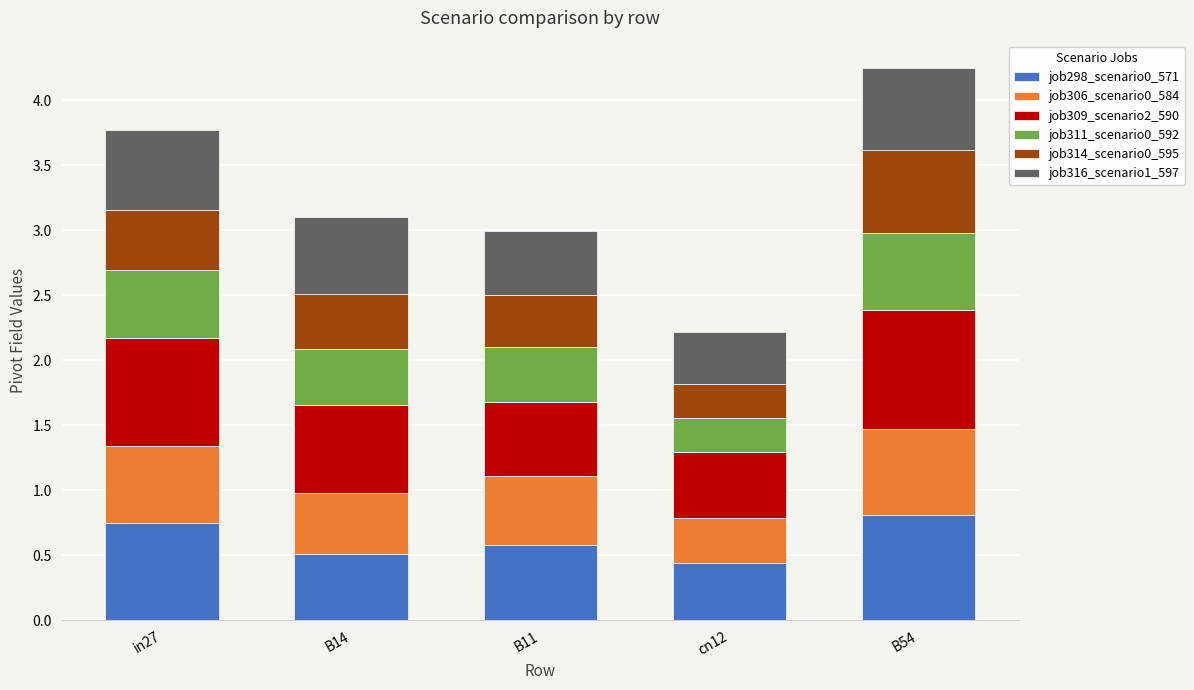

What is the total value across all series at B54?

4.2